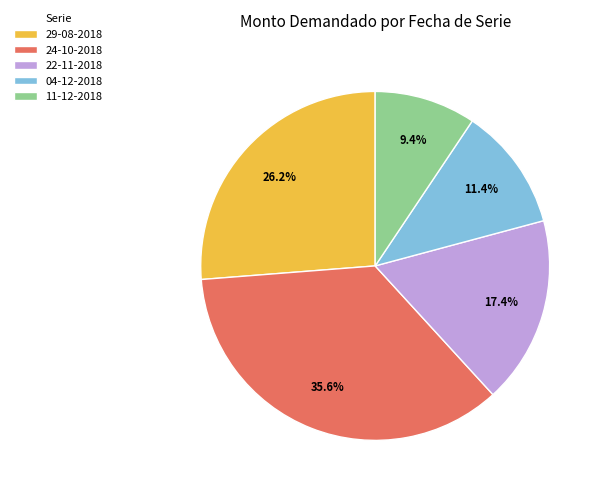

How many slices are in this pie chart?

5